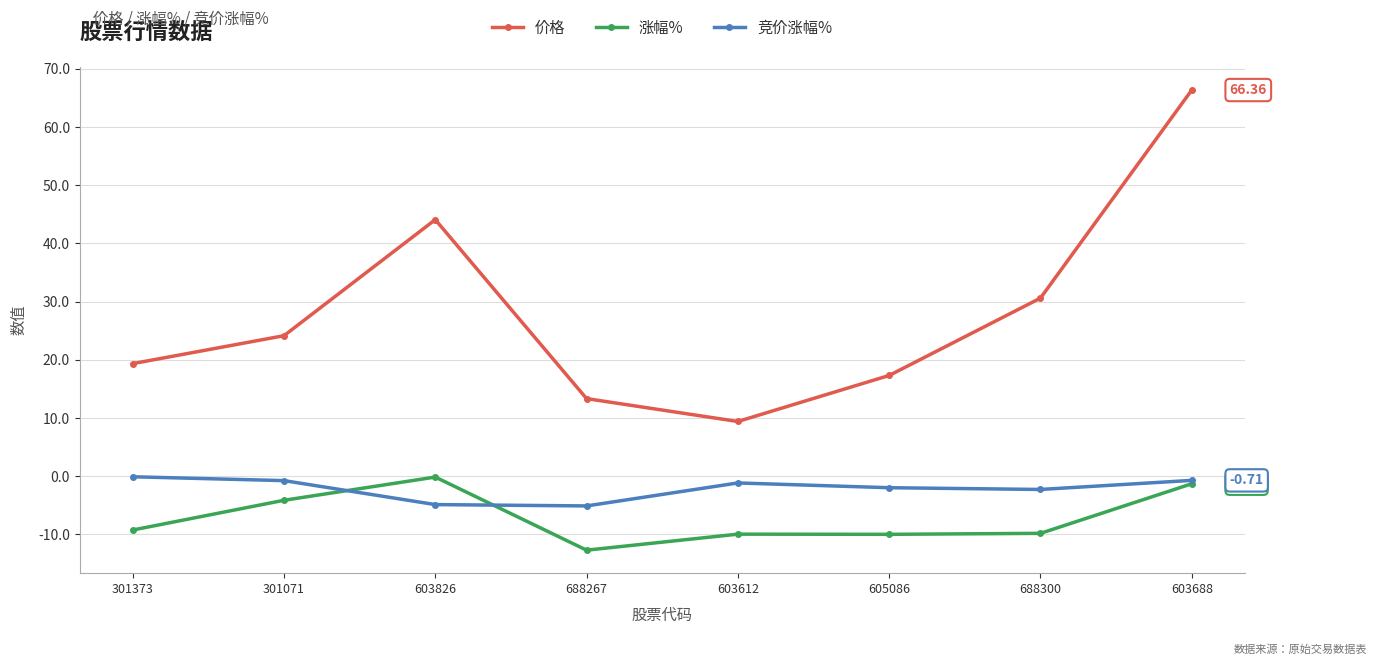

Which series changed the most between 301373 and 603688?

价格